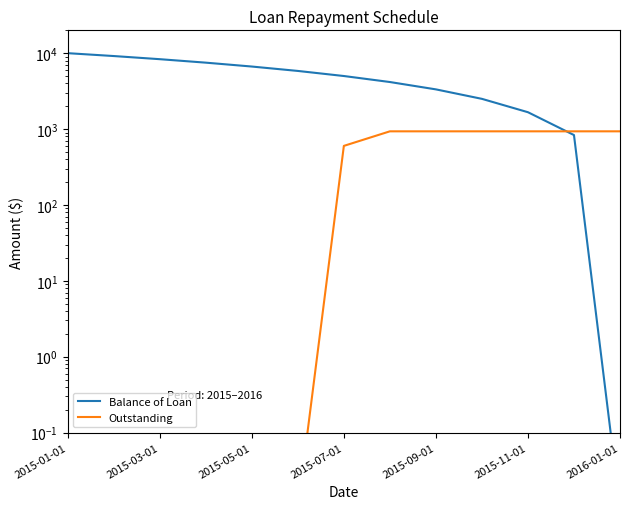

How many data points in Balance of Loan are above 5000?

7